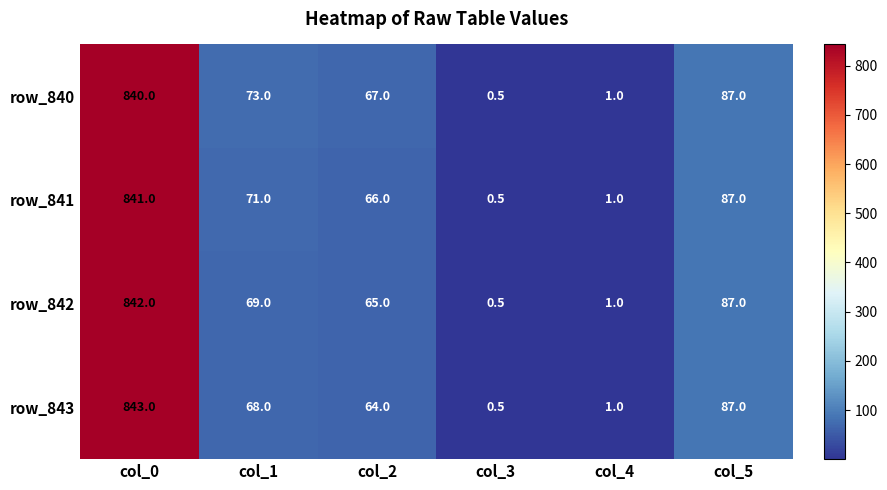

What is the difference between the maximum and minimum values in the row_842 series?

841.5